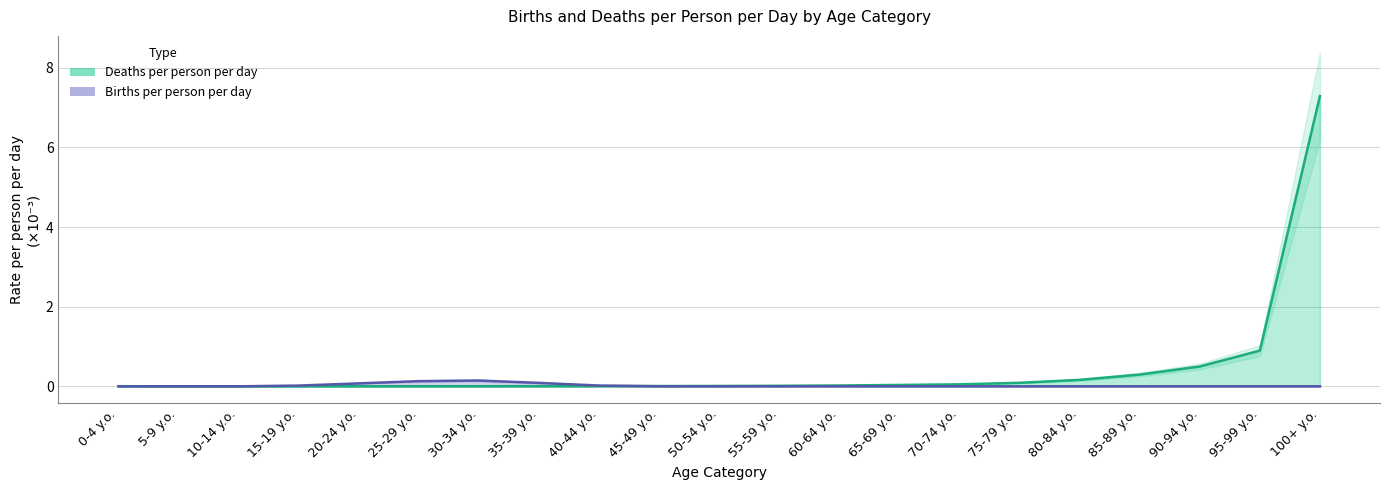

Is the value of Number of births per person per day at 20-24 y.o. greater than the value of Deaths per person per day at 30-34 y.o.?

Yes